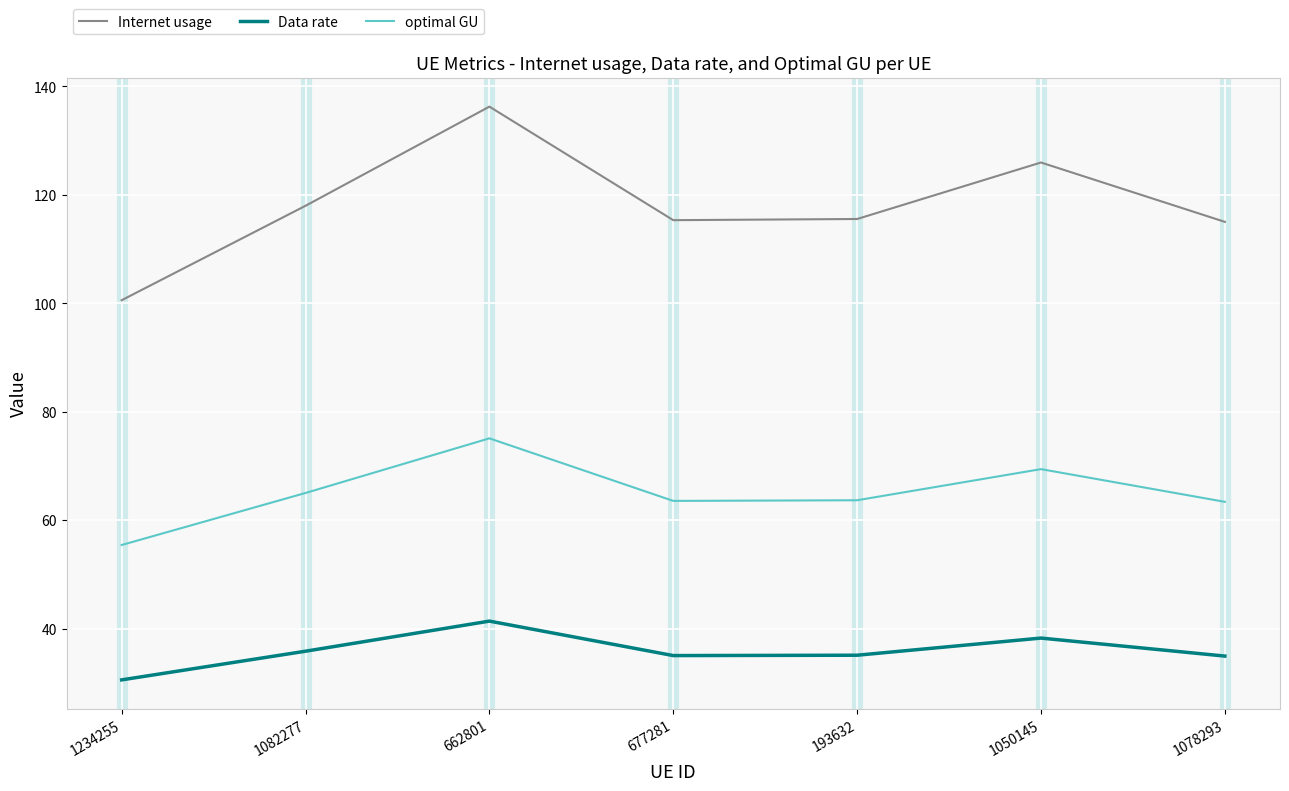

What is the spread (max minus min) of values at 662801?

94.9